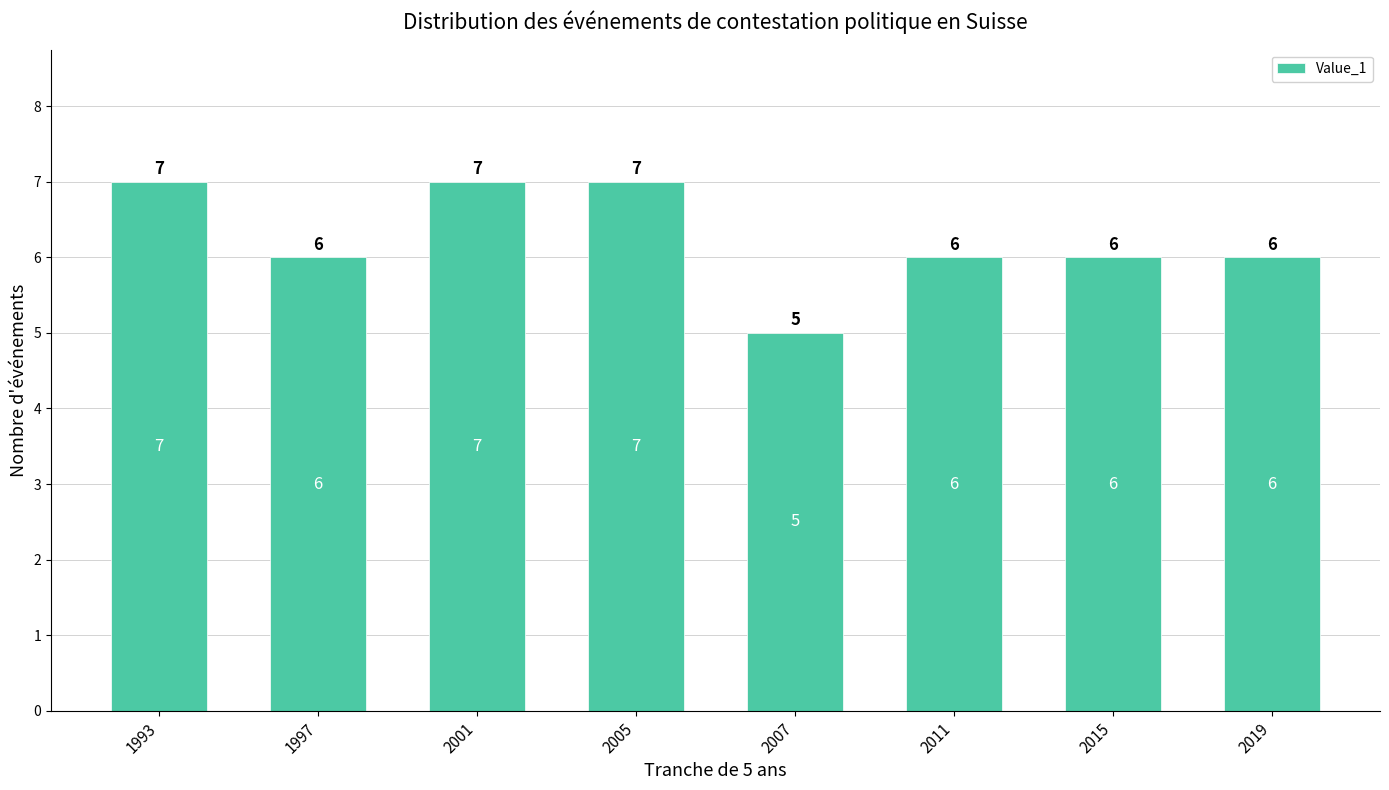

What is the value of the 3rd bar from the left?

7